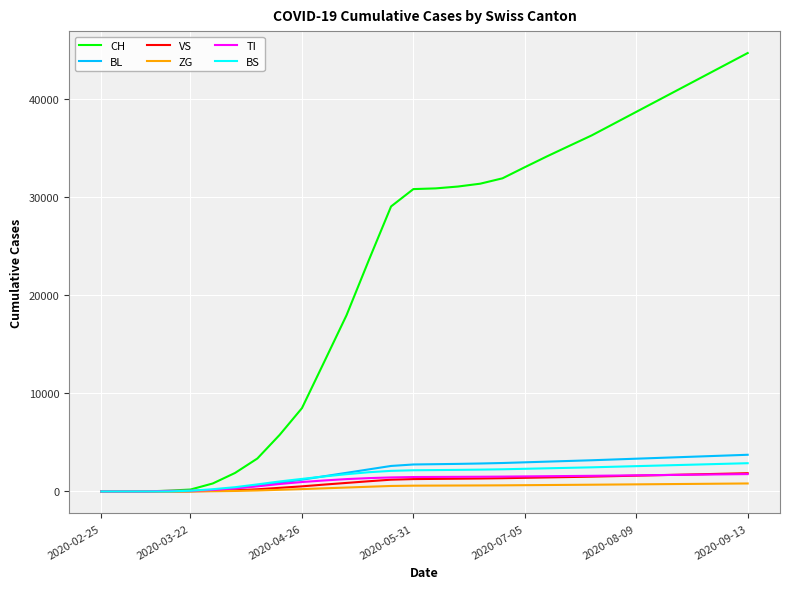

What are all the series names shown in the legend?

CH, BL, VS, ZG, TI, BS